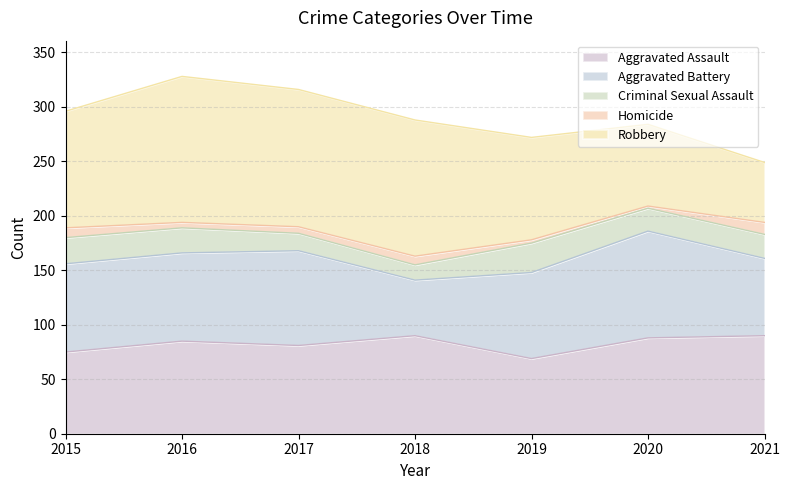

At how many categories does at least one series exceed 128?

1